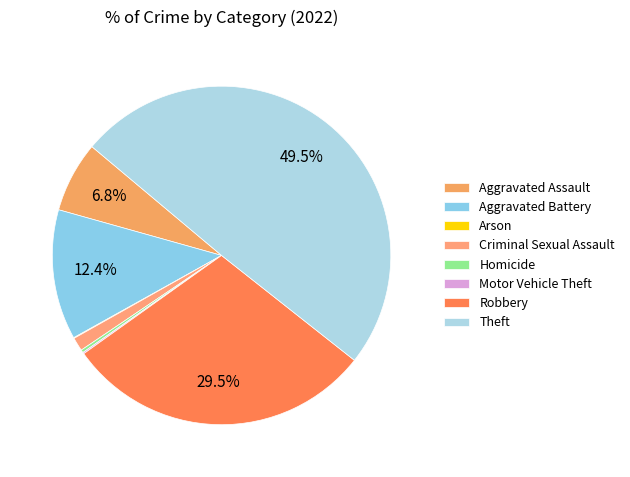

To the nearest percent, what portion does Criminal Sexual Assault represent?

1%